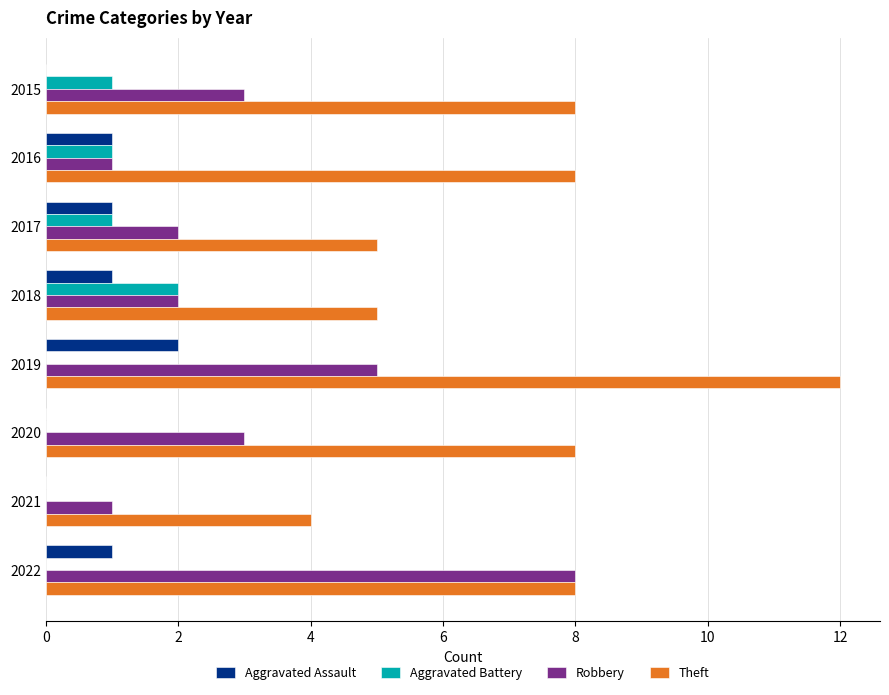

At which category is the sum across all series the highest?

2019